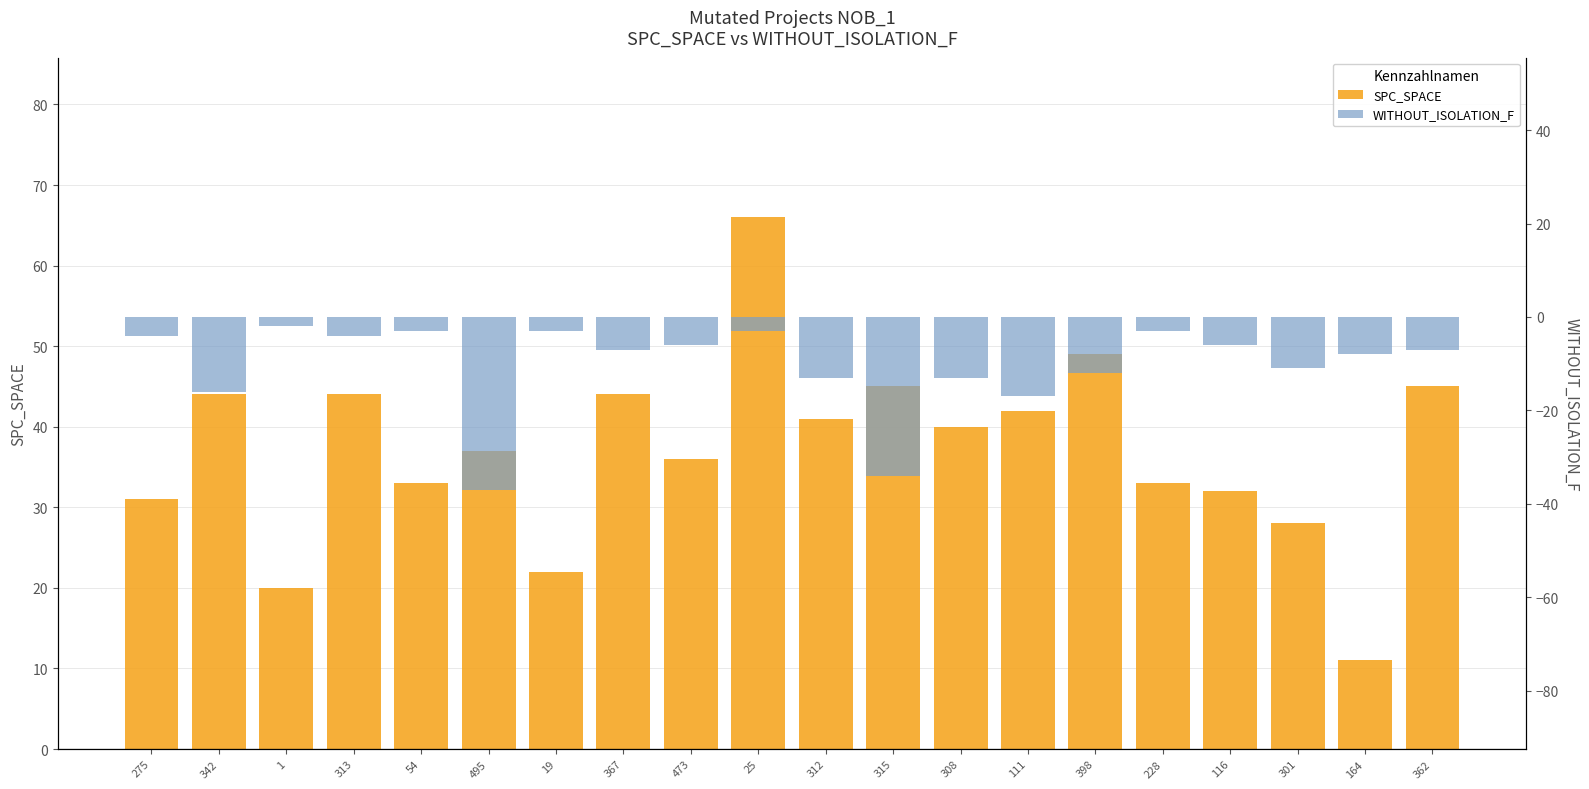

The SPC_SPACE series shows 32 at 116. True or false?

True